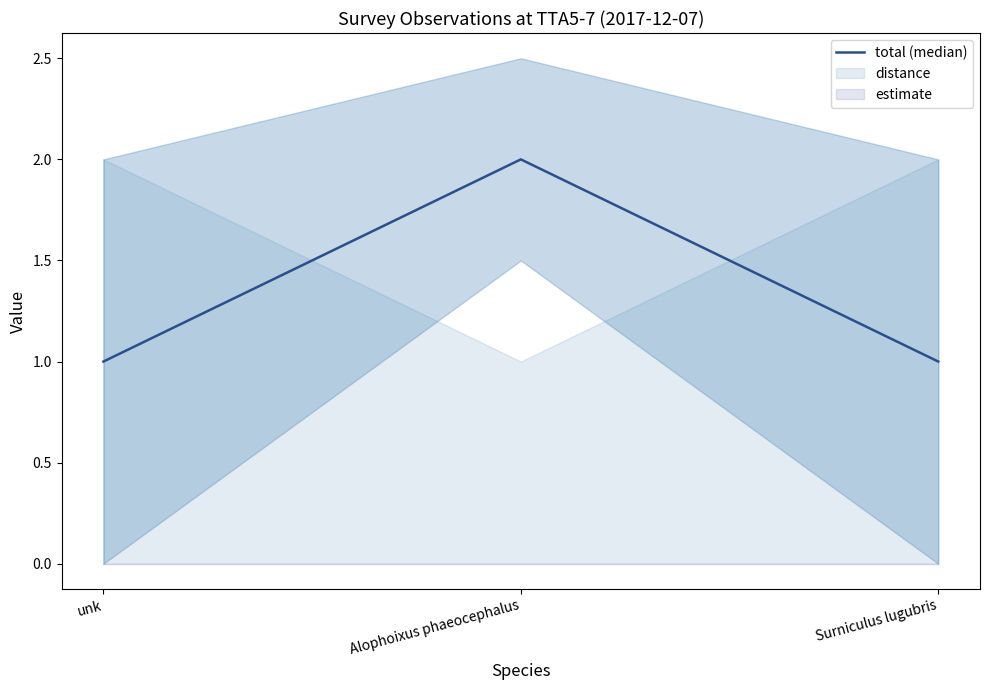

What position from the left is unk?

1